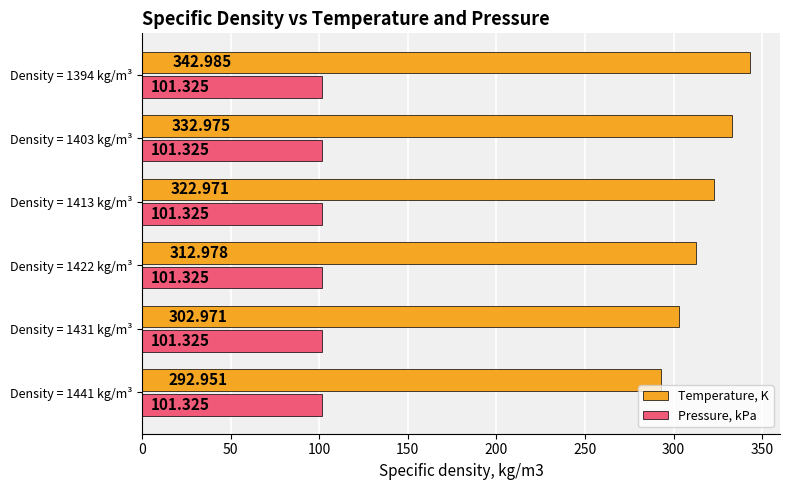

Which series changed the most between Density = 1413 kg/m³ and Density = 1394 kg/m³?

Temperature, K